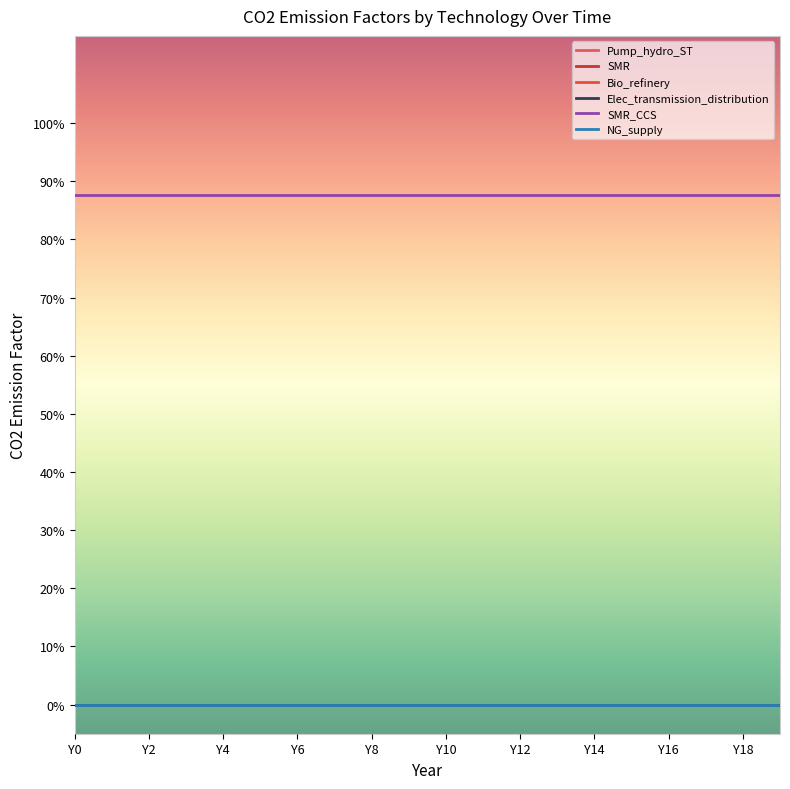

True or false: SMR and Elec_transmission_distribution intersect in this chart.

False